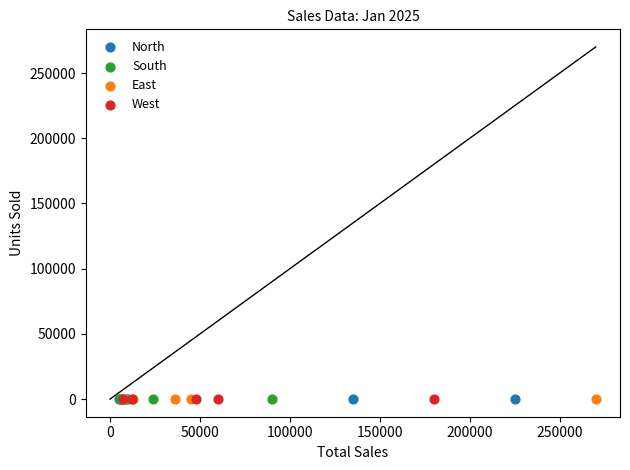

What are all the series names shown in the legend?

North, South, East, West